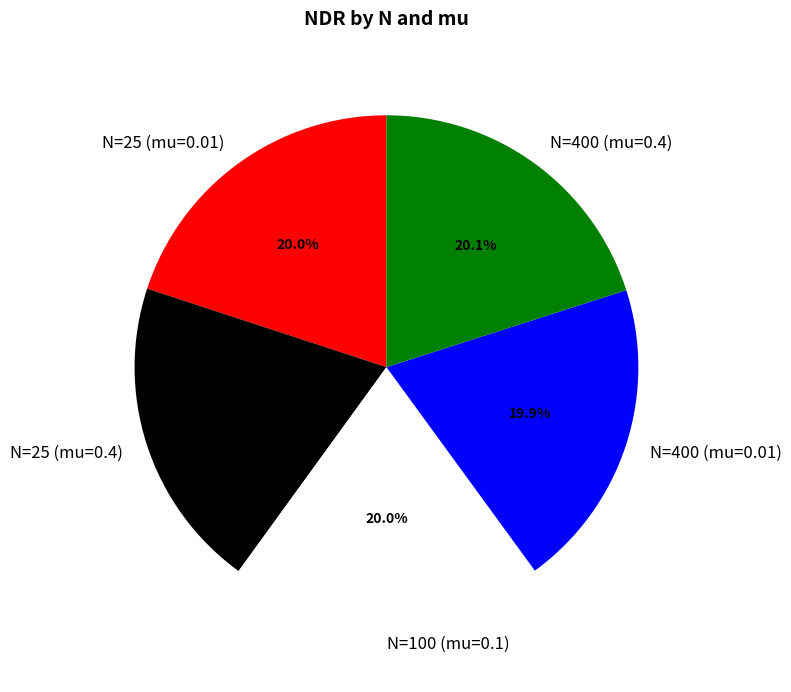

Is the sum of N=100 (mu=0.1) and N=25 (mu=0.01) greater than half?

No